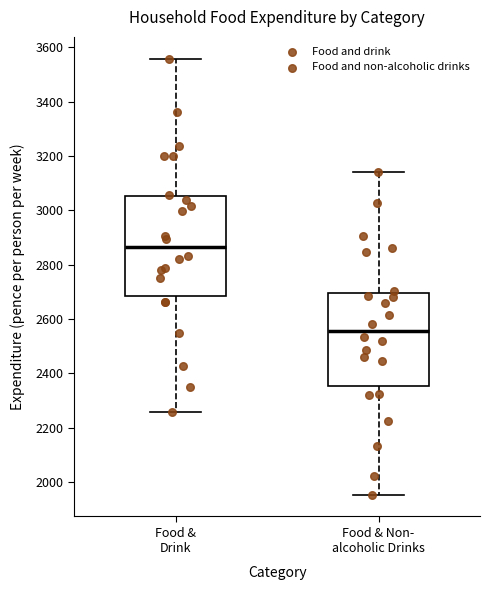

Where is the lower edge of the box for Food & Non- alcoholic Drinks on the y-axis? The values are not printed on the chart, so give them approximately, as read against the axis.

2360